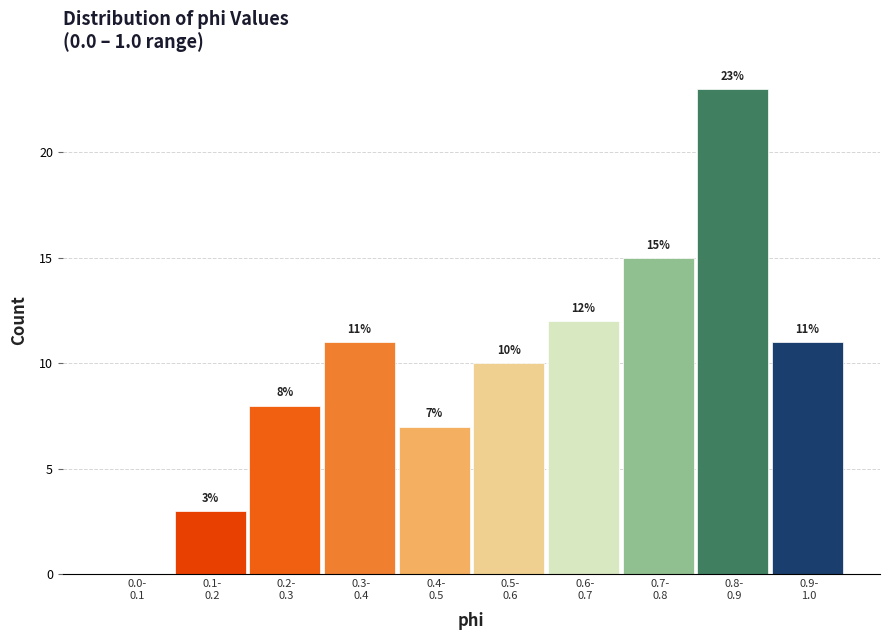

What is the sum of all values?

100